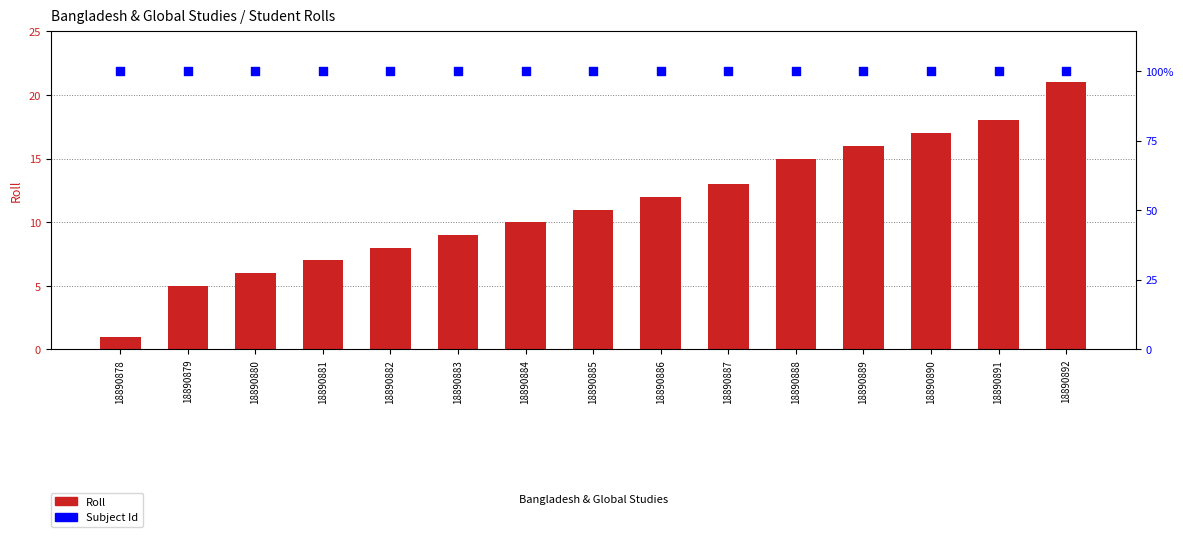

Is the value of Roll at 18890883 greater than the value of Subject Id at 18890884?

No